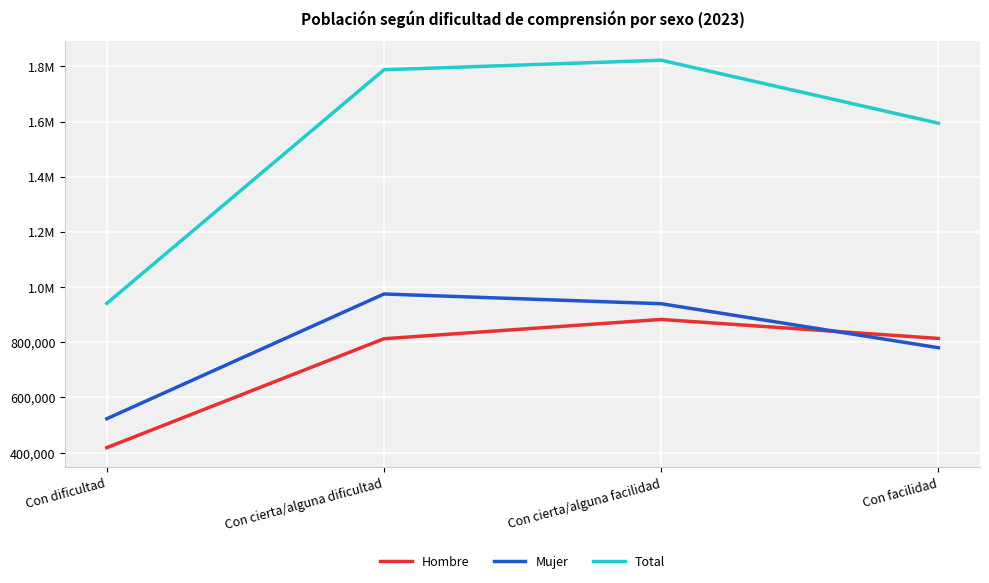

What is the total value across all series at Con dificultad?

1881641